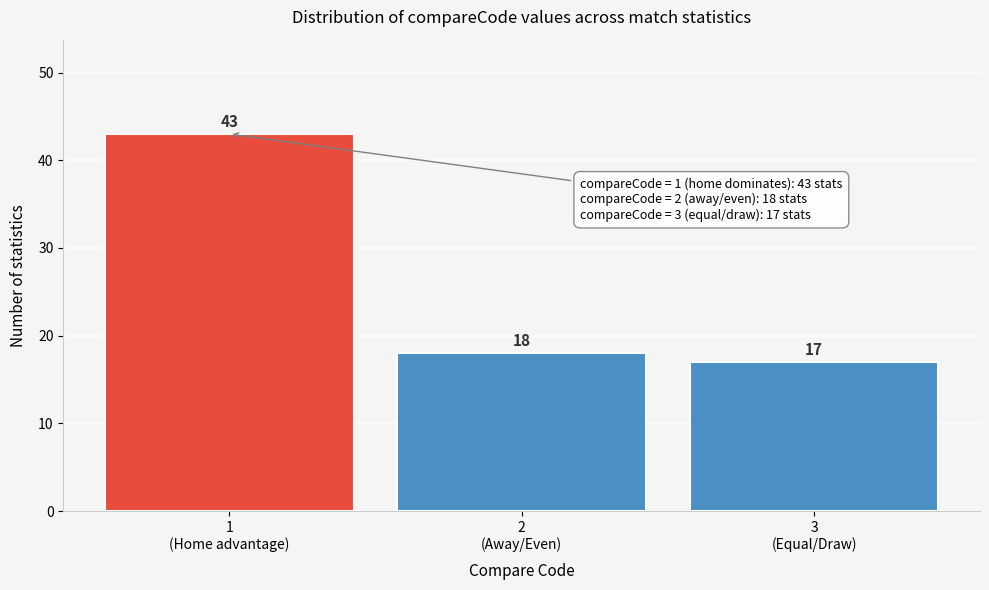

Reading left to right, list all the values displayed in this chart.

43	18	17